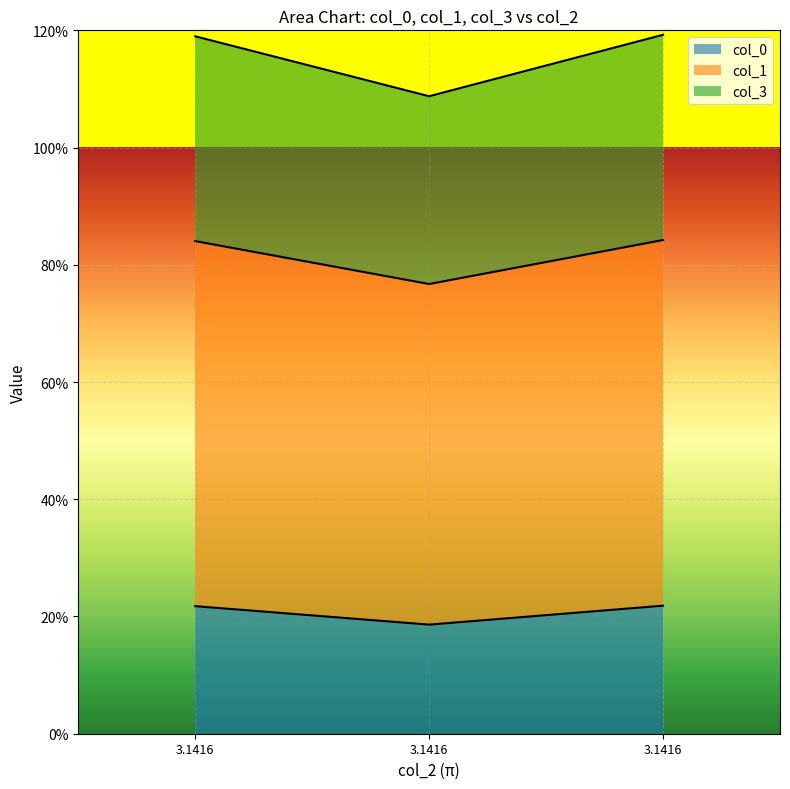

What is the maximum value shown in the chart?

1.2